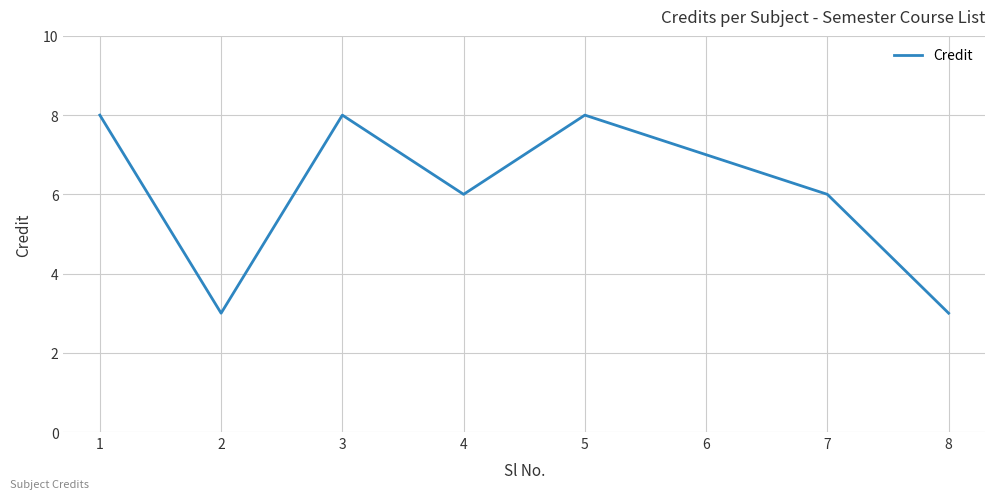

True or false: the data has more than 1 interior local peaks.

True